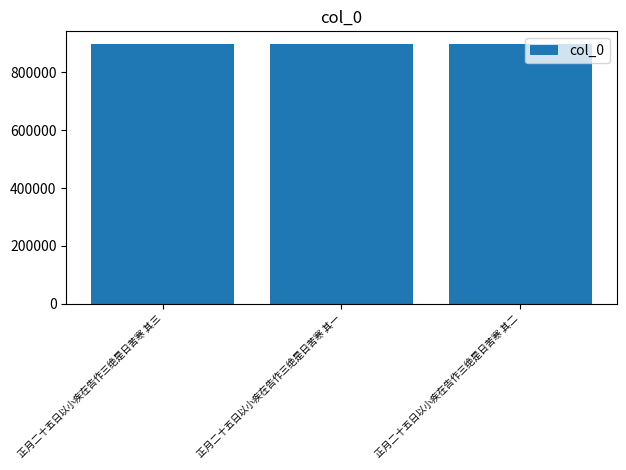

What is the average value?

896270